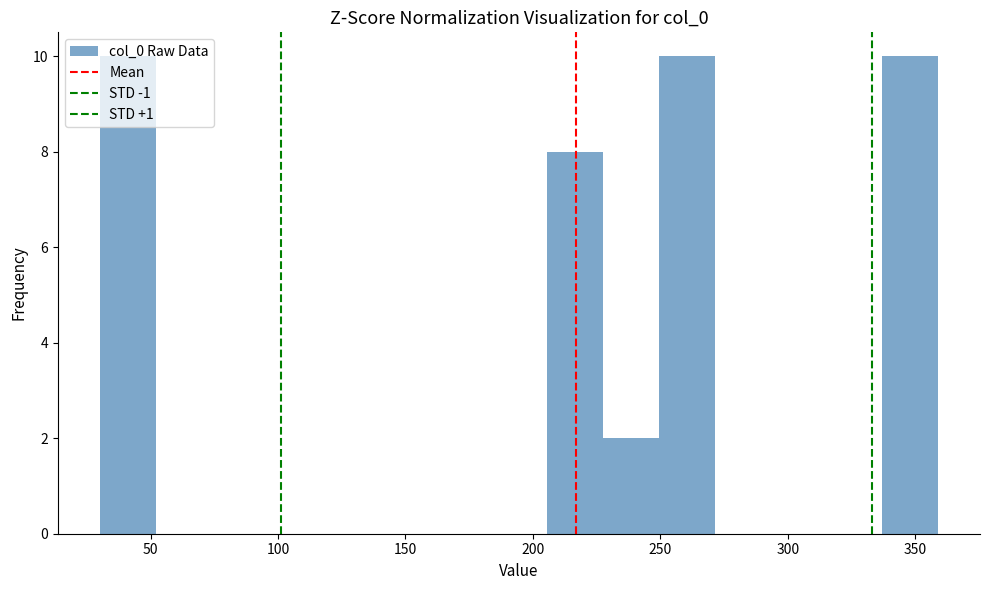

What is the height of the bar covering 335 to 360 on the x-axis? Neither the bar edges nor the heights are printed on the chart, so give them approximately, as read against the axes.

10